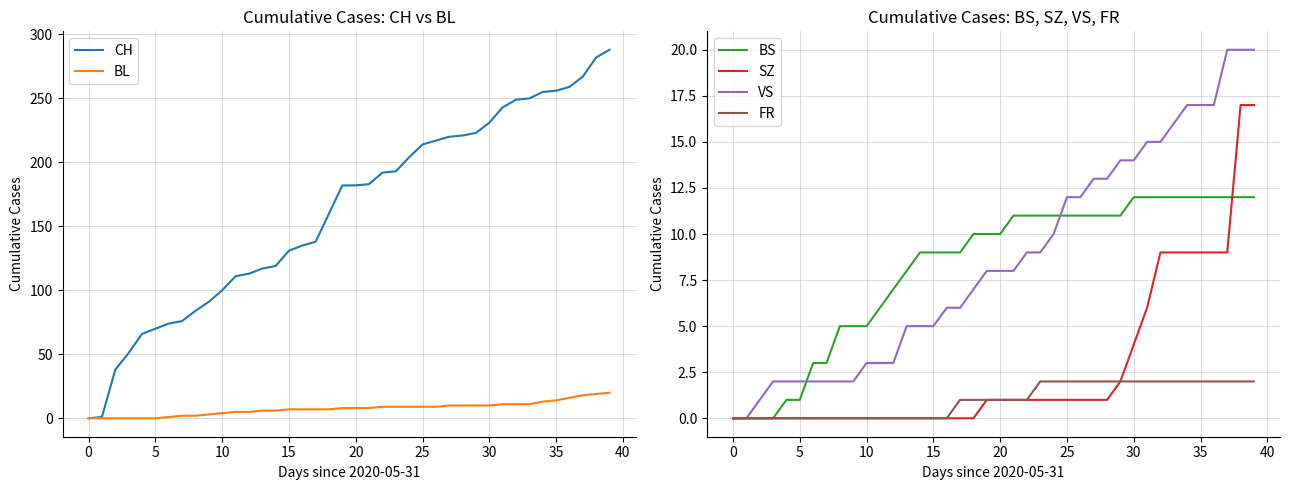

At which label does BS reach its peak?

30